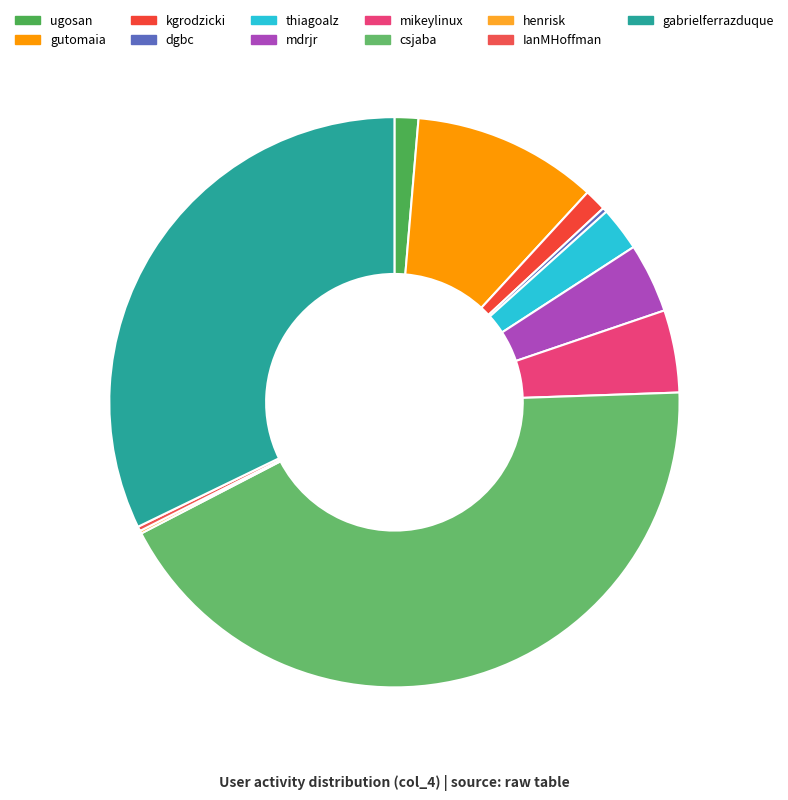

What percentage do gabrielferrazduque and henrisk together represent?

32.3%